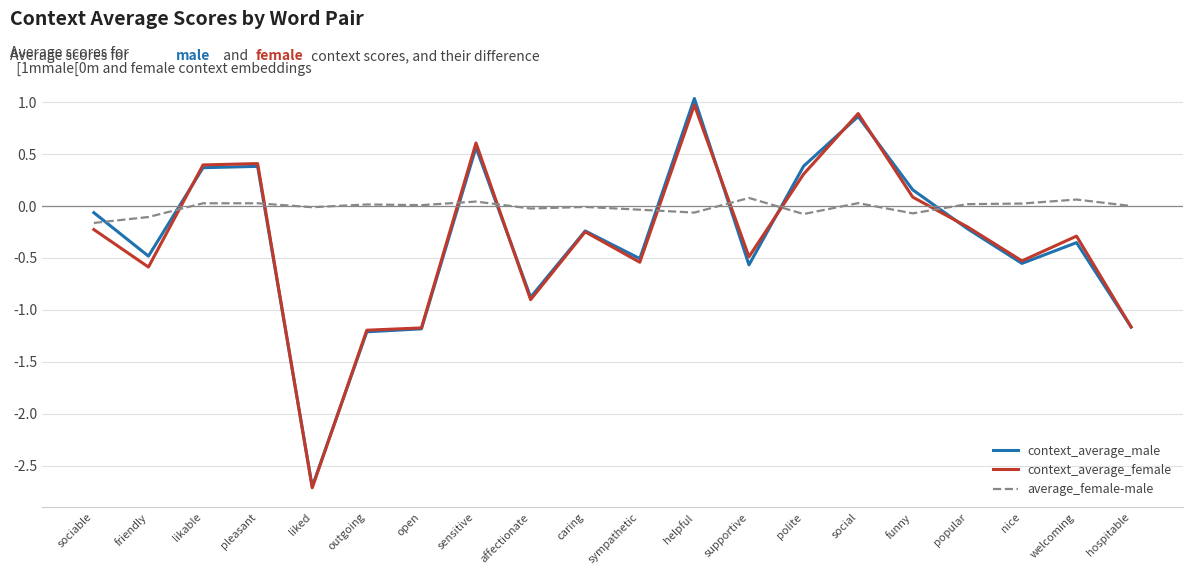

The value of average_female-male at pleasant is 0.0. True or false?

True